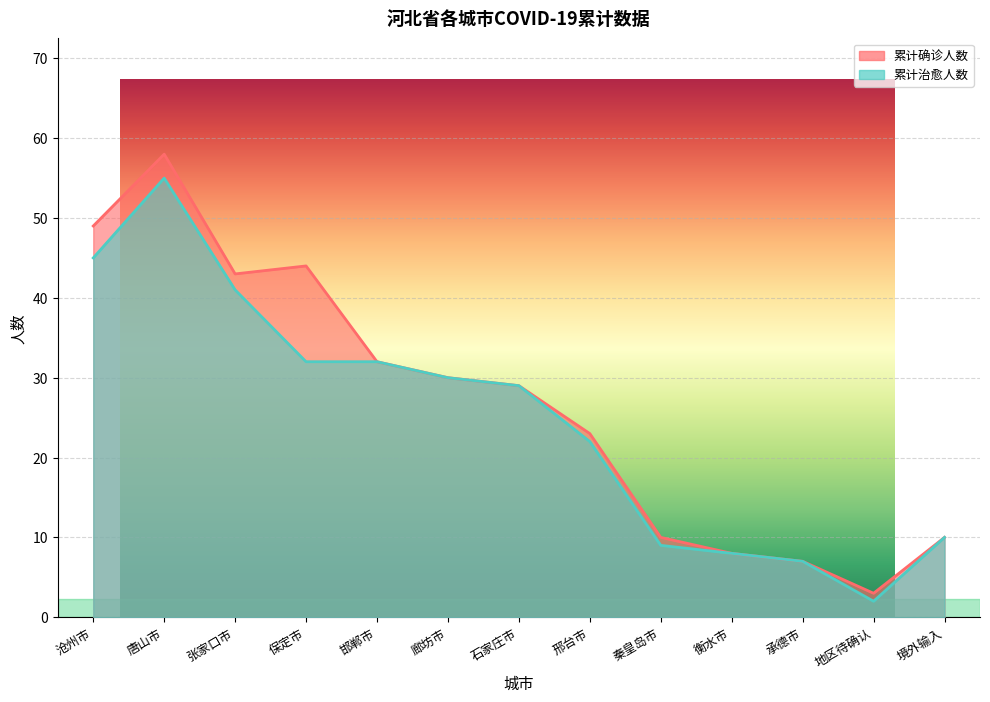

At how many categories does at least one series exceed 16?

8